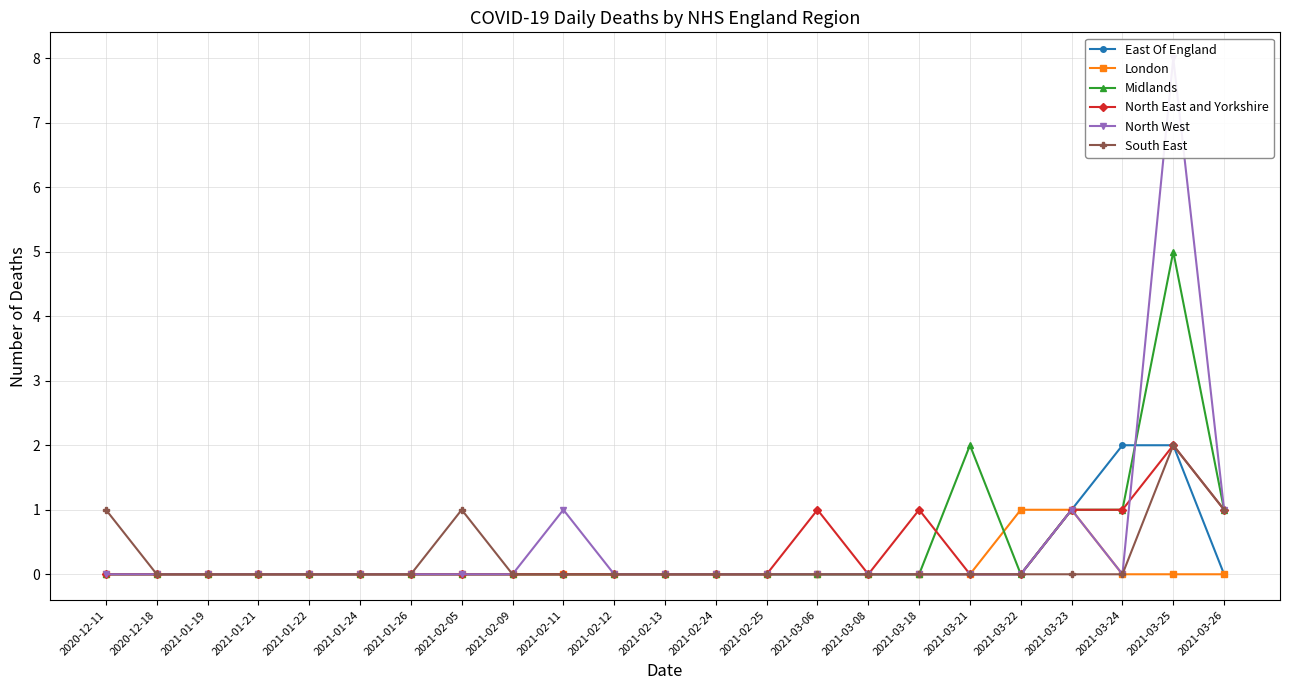

Rank the series at 2021-01-21 from lowest to highest value.

East Of England, London, Midlands, North East and Yorkshire, North West, South East